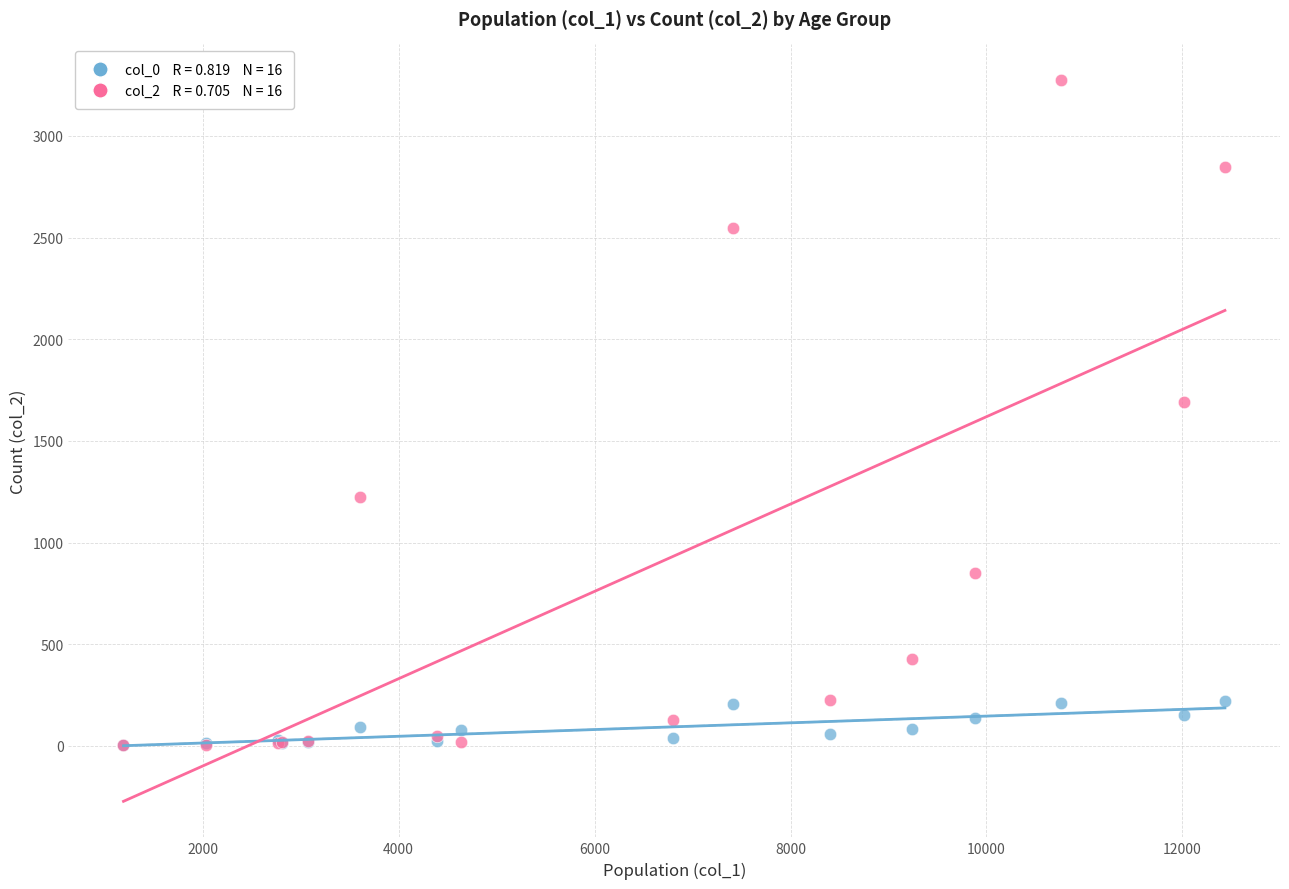

Across all series, what Y value is closest to 1638?

1690